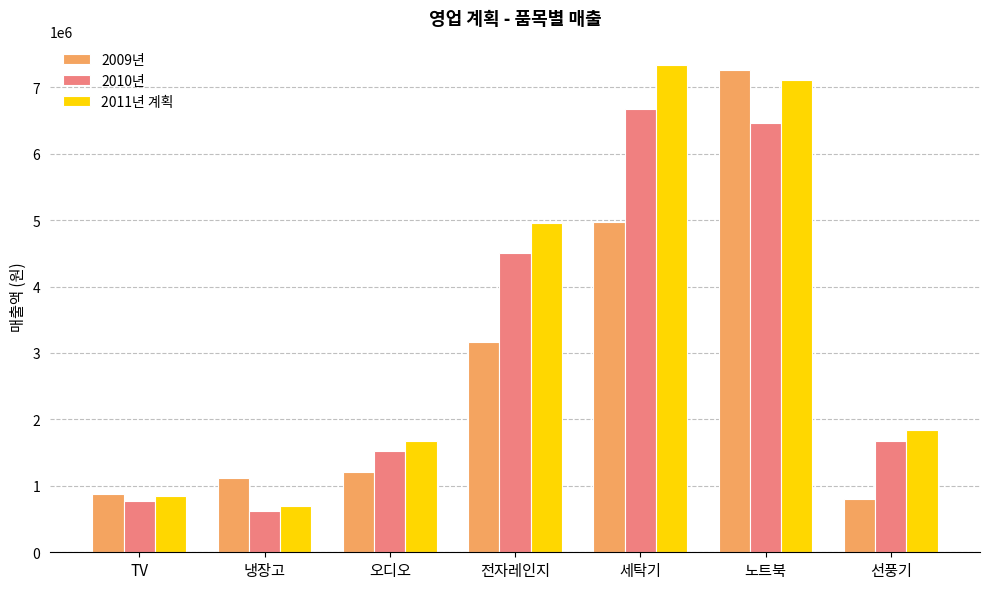

The value of 2011년 계획 at 노트북 is 10324994.6. True or false?

False